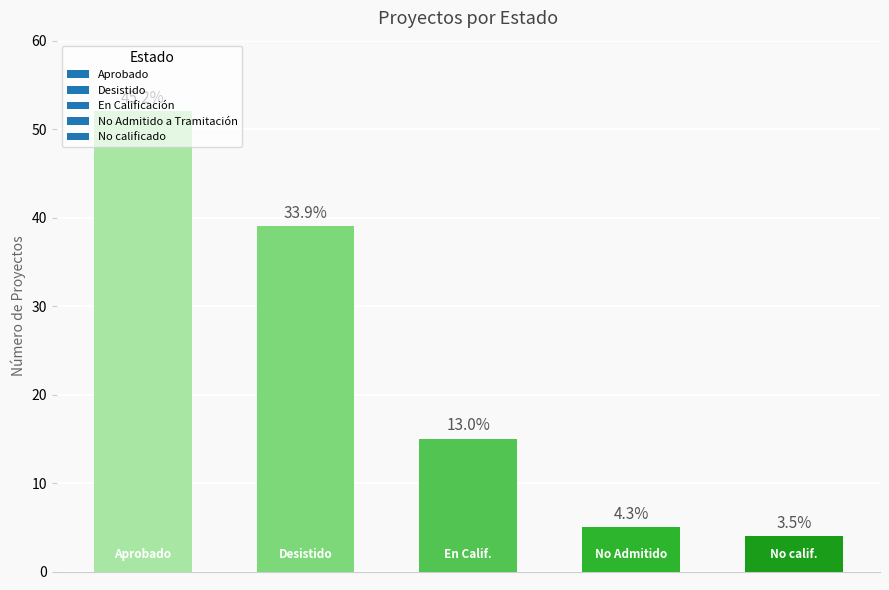

Does the chart contain any negative values?

No